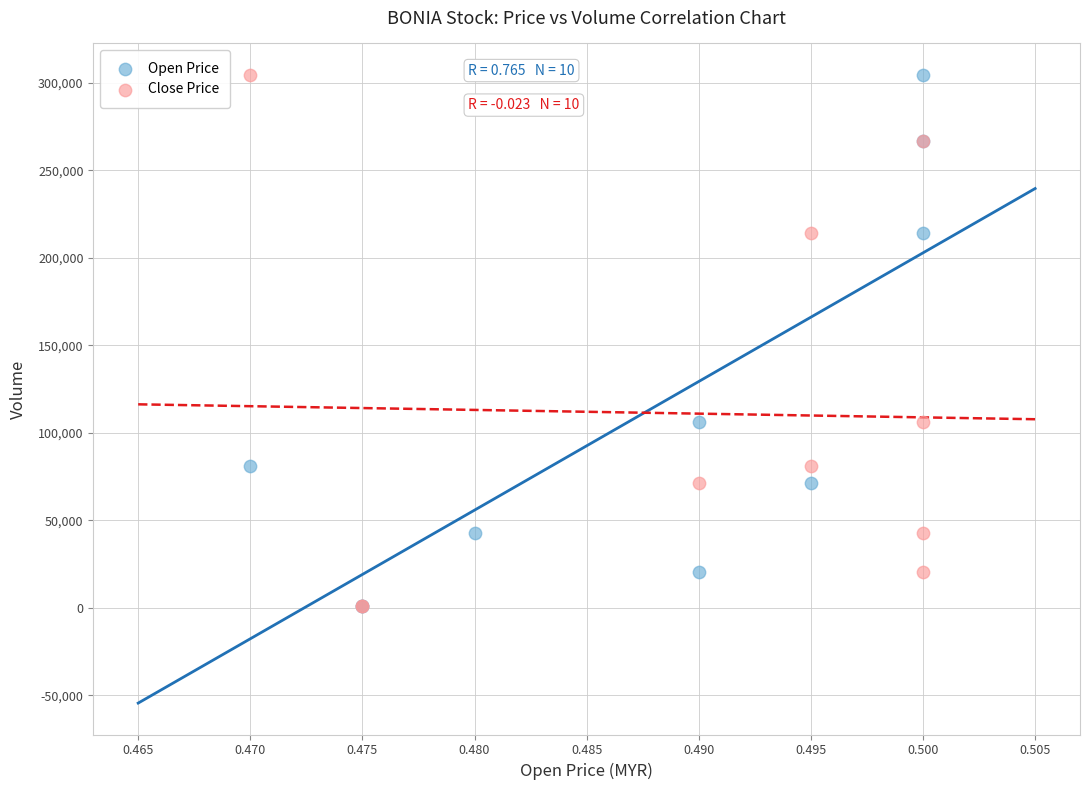

What are all the series names shown in the legend?

Open Price, Close Price